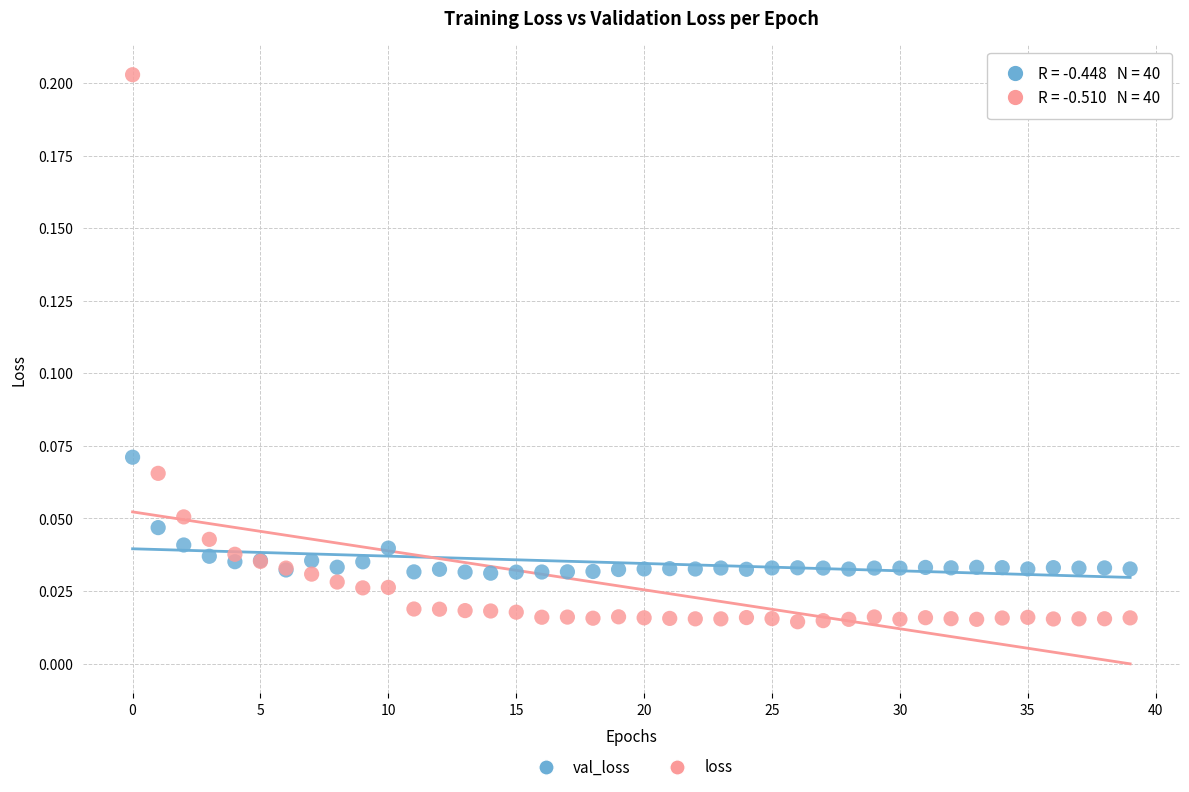

What are all the series names shown in the legend?

val_loss, loss